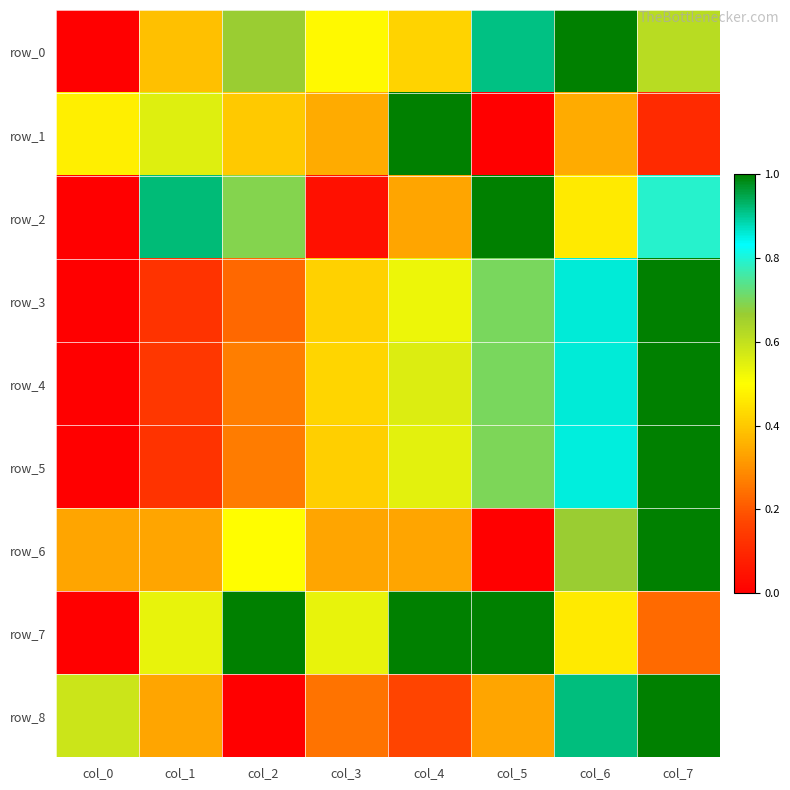

What is the difference between the highest and lowest values at col_6?

0.7